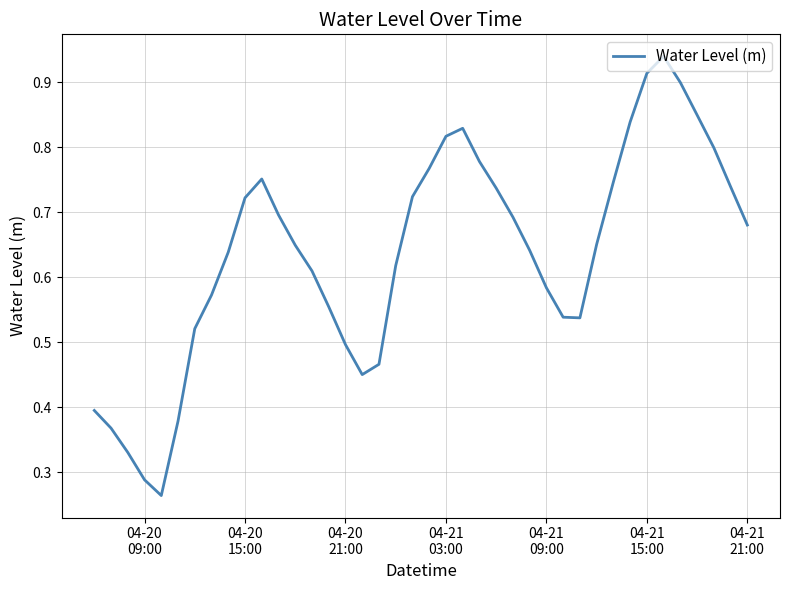

Does the chart display data point markers on the line(s)?

No